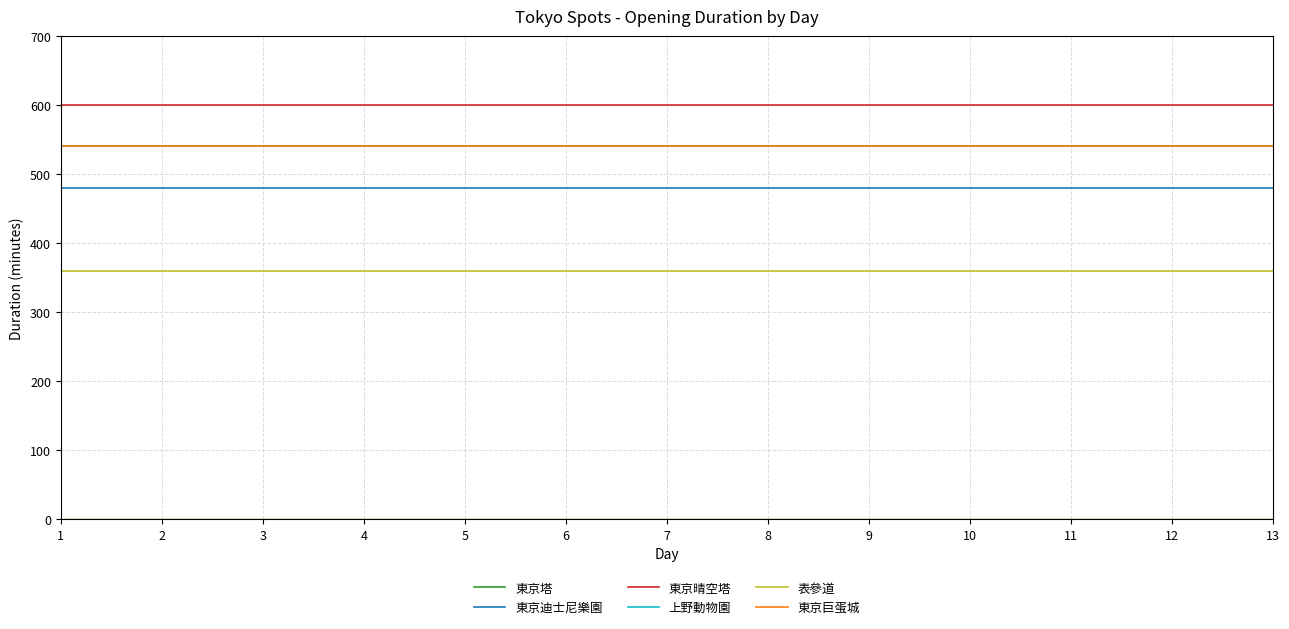

True or false: 表參道 and 東京晴空塔 cross at least once.

False